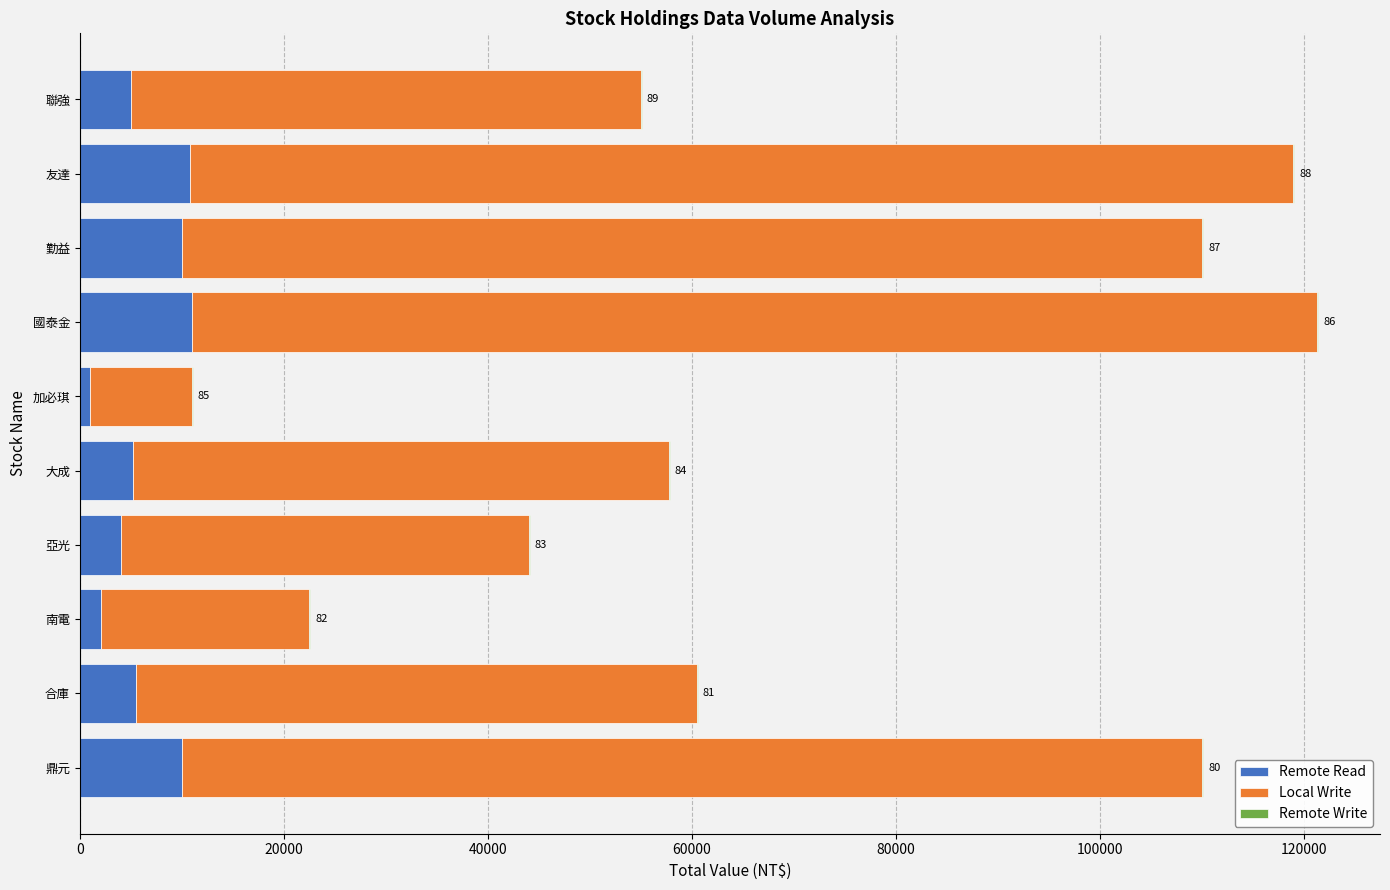

The value of Remote Read at 合庫 is 9448. True or false?

False